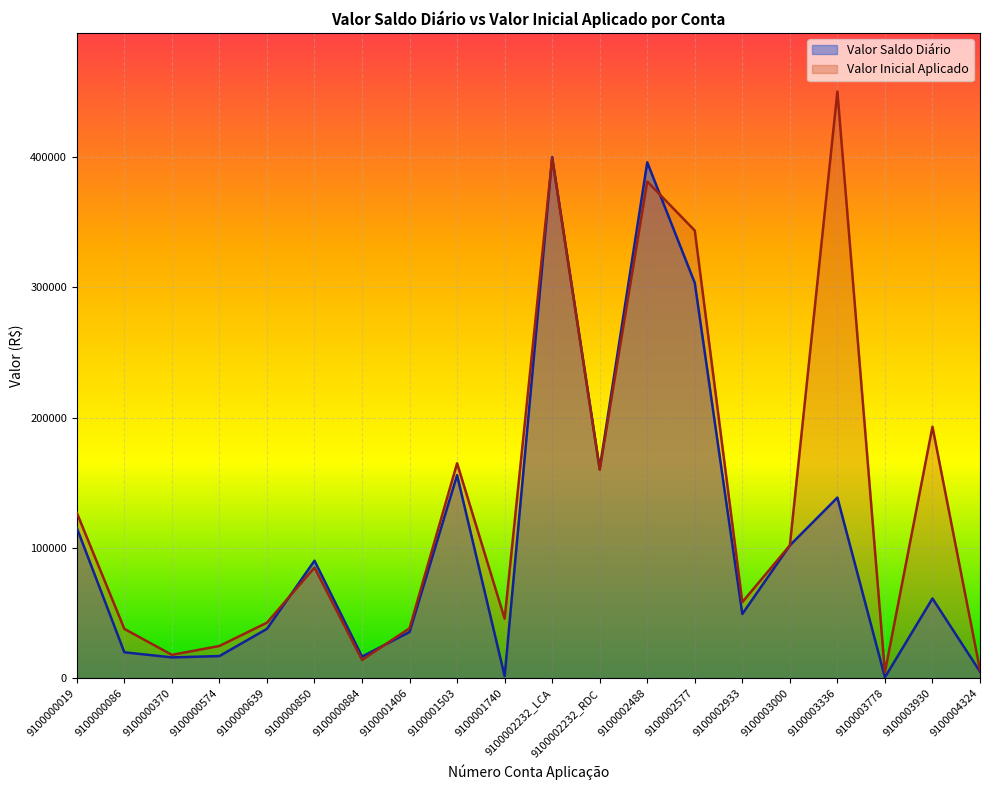

How many data points in Valor Saldo Diário are above 61330?

10